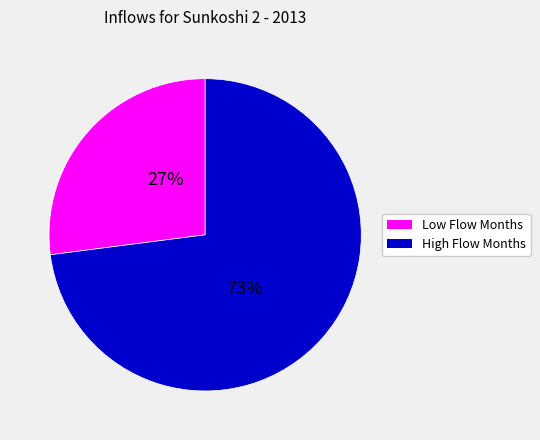

To the nearest percent, what is the difference between the largest and smallest slice percentages?

46%